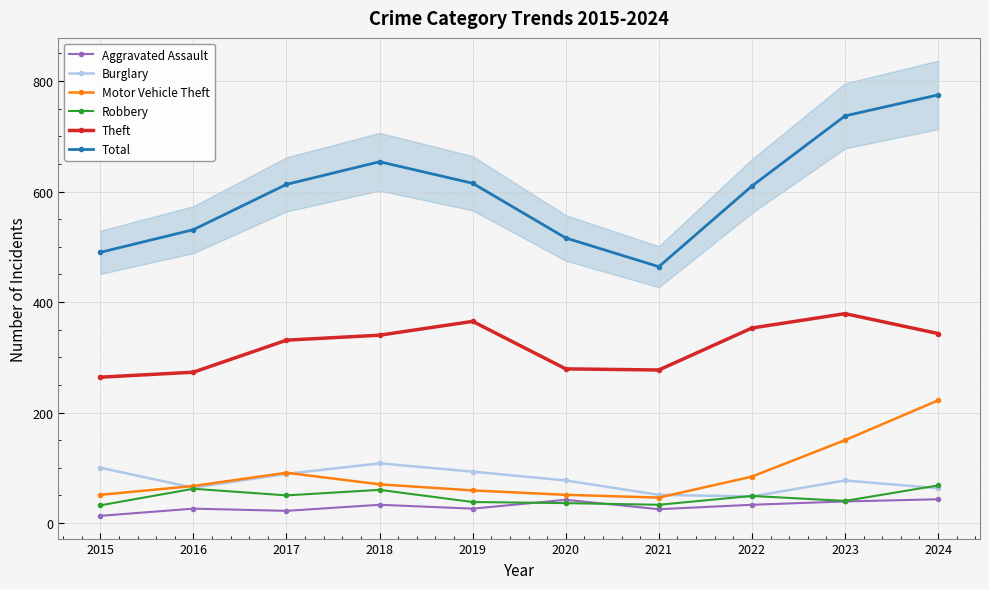

How many interior local valleys does the Robbery series have?

3